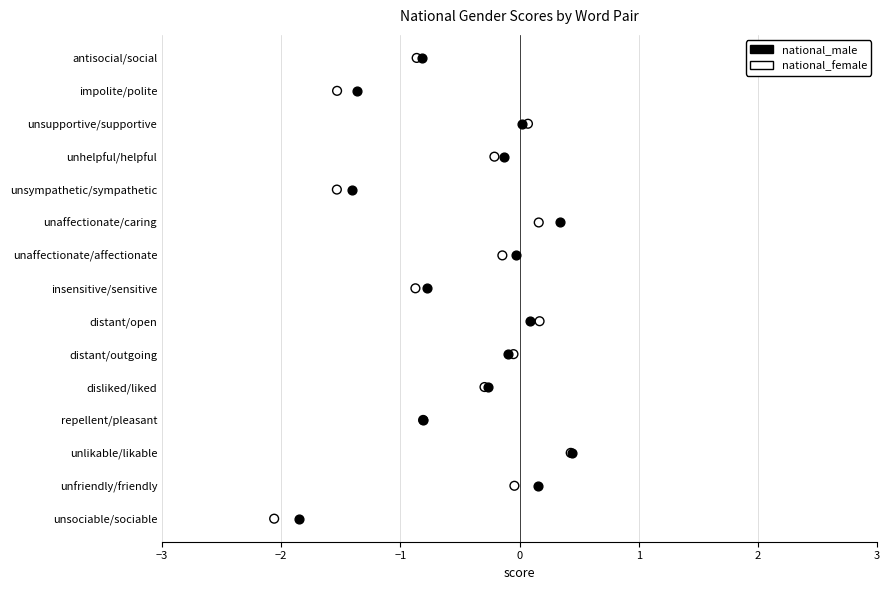

What are all the series names shown in the legend?

national_male, national_female